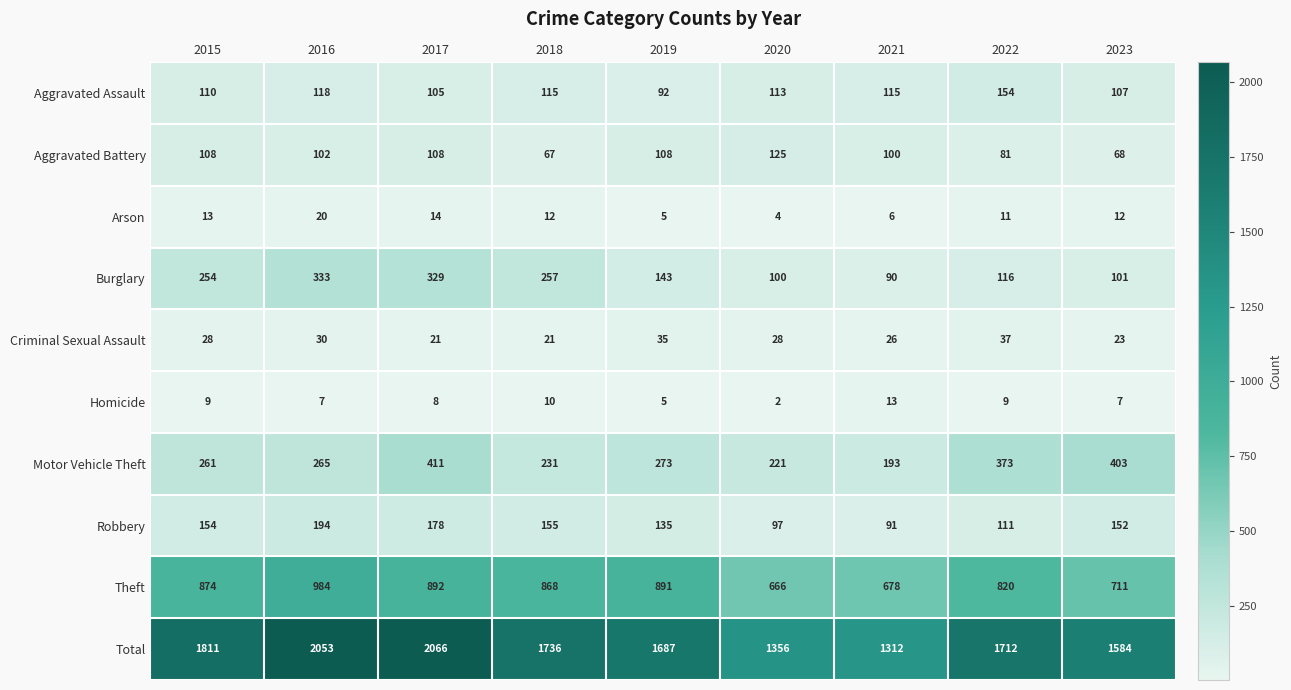

At which label does Burglary first exceed 143?

2015